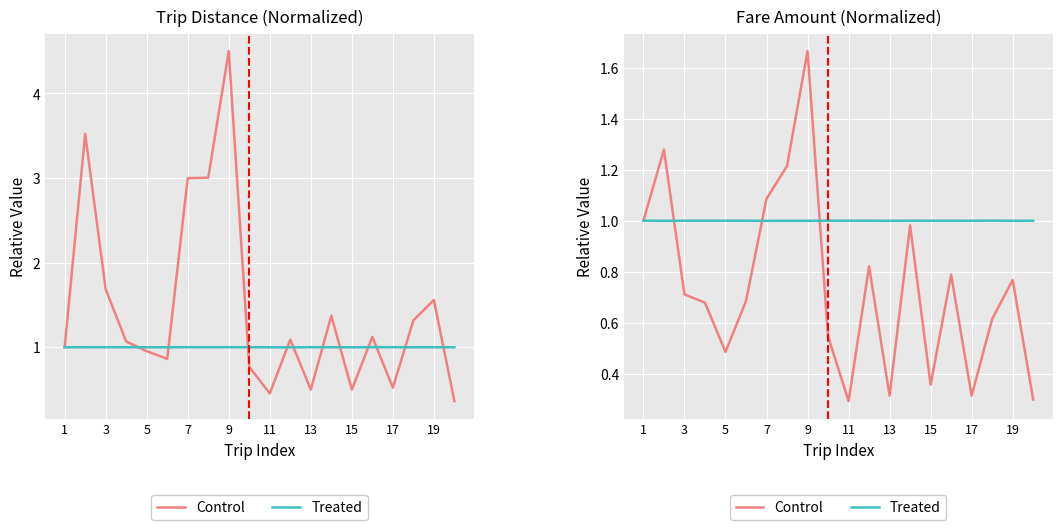

How many intersections are there between Treated and Control?

3